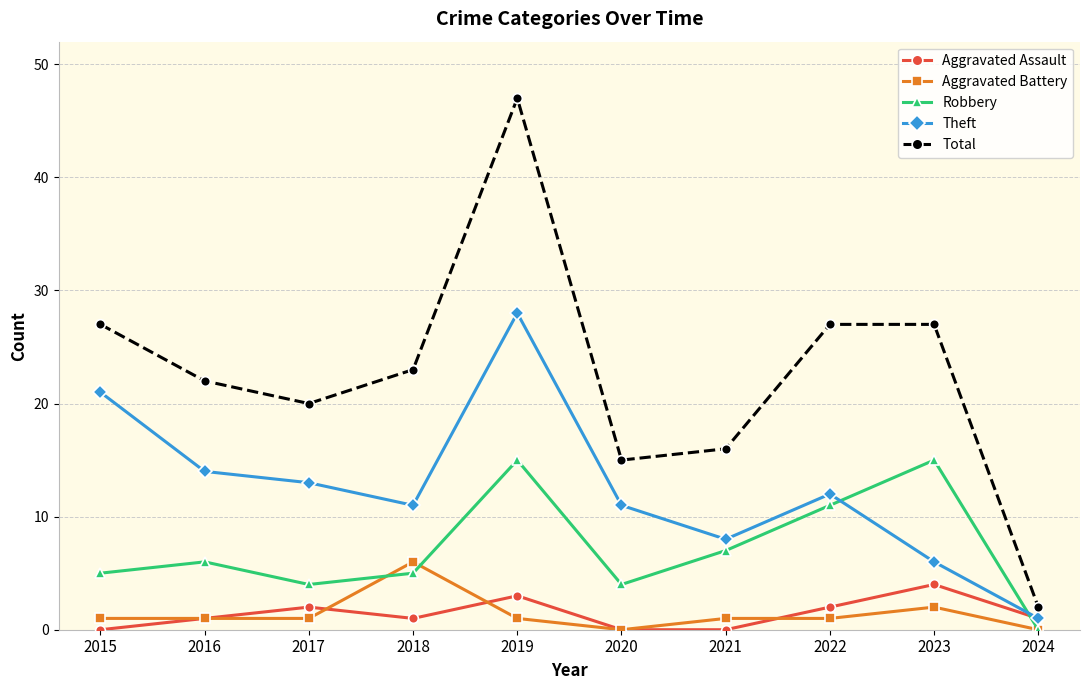

Reading right to left, extract all data points from this chart.

Aggravated Assault: 2024=1	2023=4	2022=2	2021=0	2020=0	2019=3	2018=1	2017=2	2016=1	2015=0
Aggravated Battery: 2024=0	2023=2	2022=1	2021=1	2020=0	2019=1	2018=6	2017=1	2016=1	2015=1
Robbery: 2024=0	2023=15	2022=11	2021=7	2020=4	2019=15	2018=5	2017=4	2016=6	2015=5
Theft: 2024=1	2023=6	2022=12	2021=8	2020=11	2019=28	2018=11	2017=13	2016=14	2015=21
Total: 2024=2	2023=27	2022=27	2021=16	2020=15	2019=47	2018=23	2017=20	2016=22	2015=27